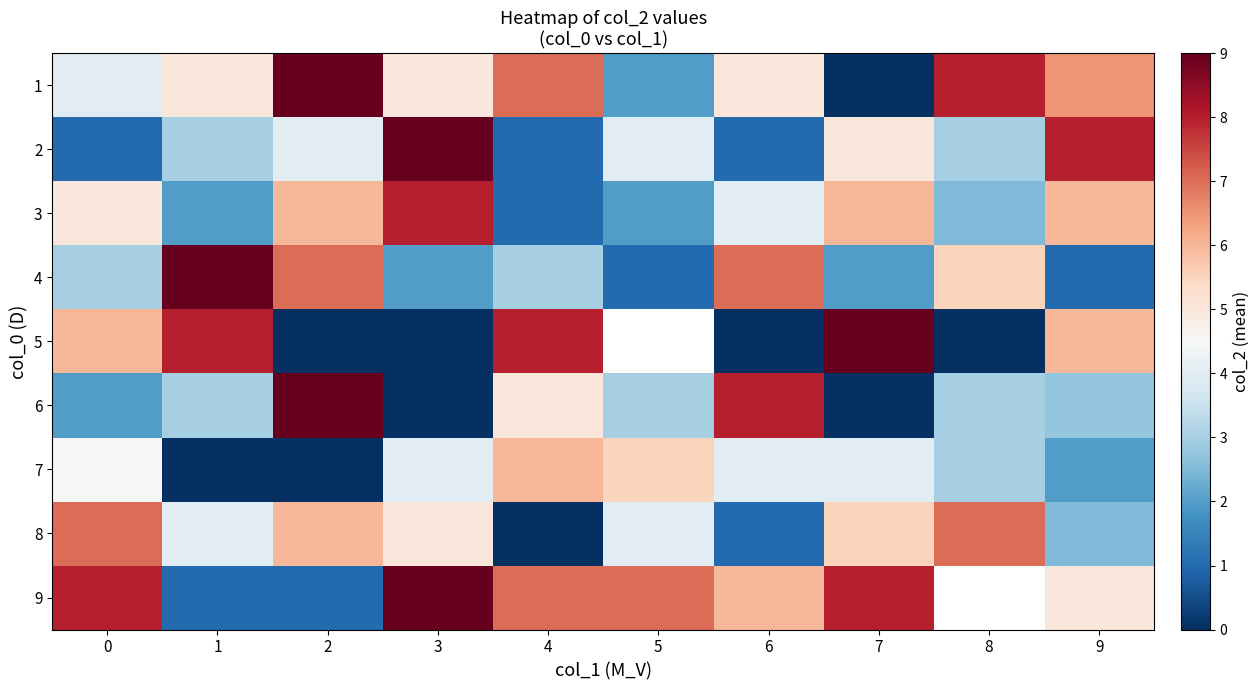

What is the difference between the second highest and second lowest values in the 6 series?

8.0